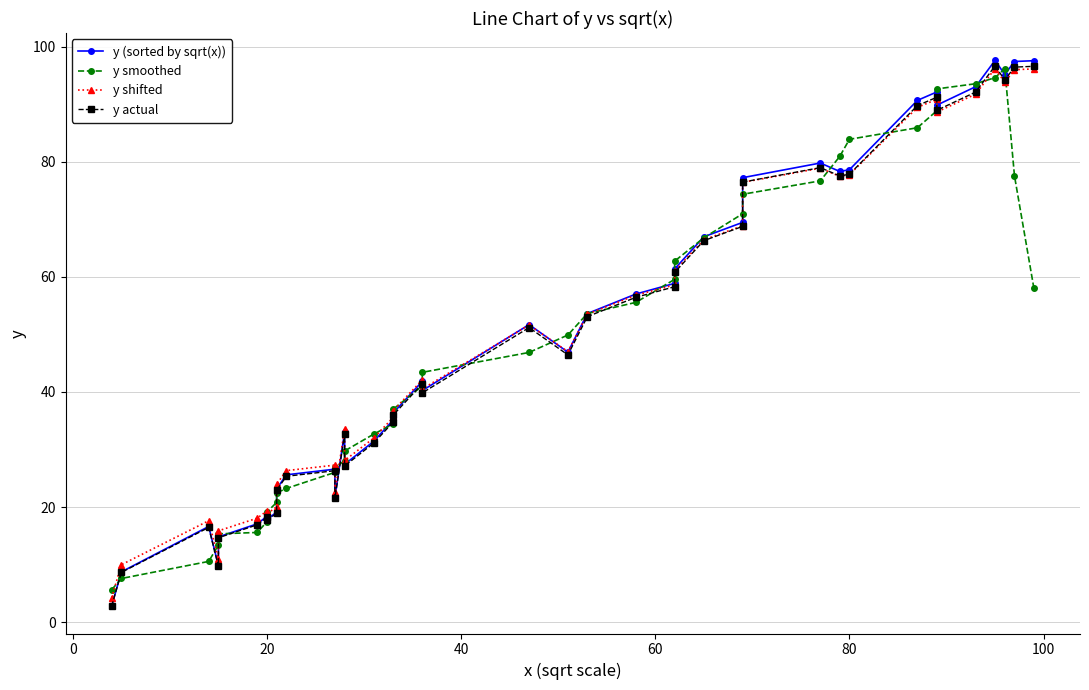

What are all the series names shown in the legend?

y (sorted by sqrt(x)), y smoothed, y shifted, y actual